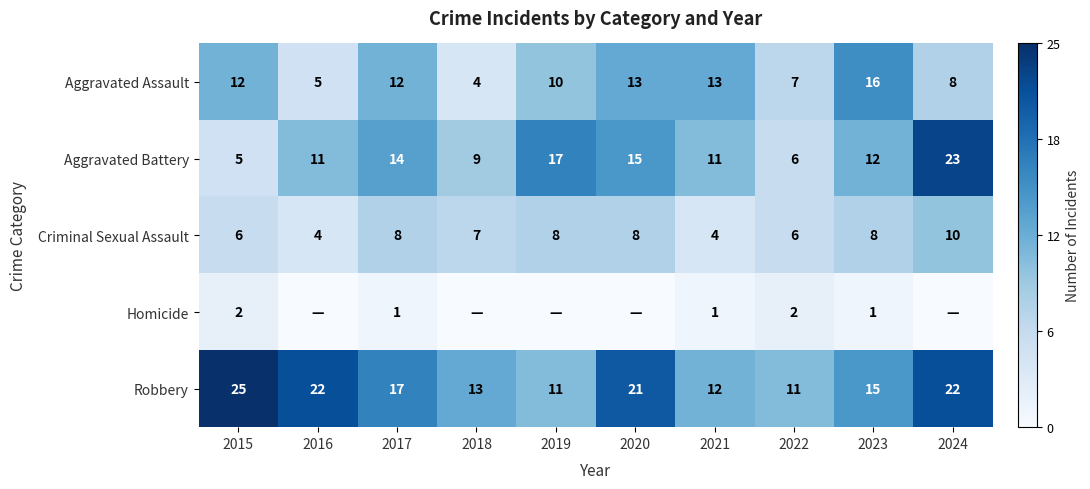

The Criminal Sexual Assault series shows 7 at 2016. True or false?

False